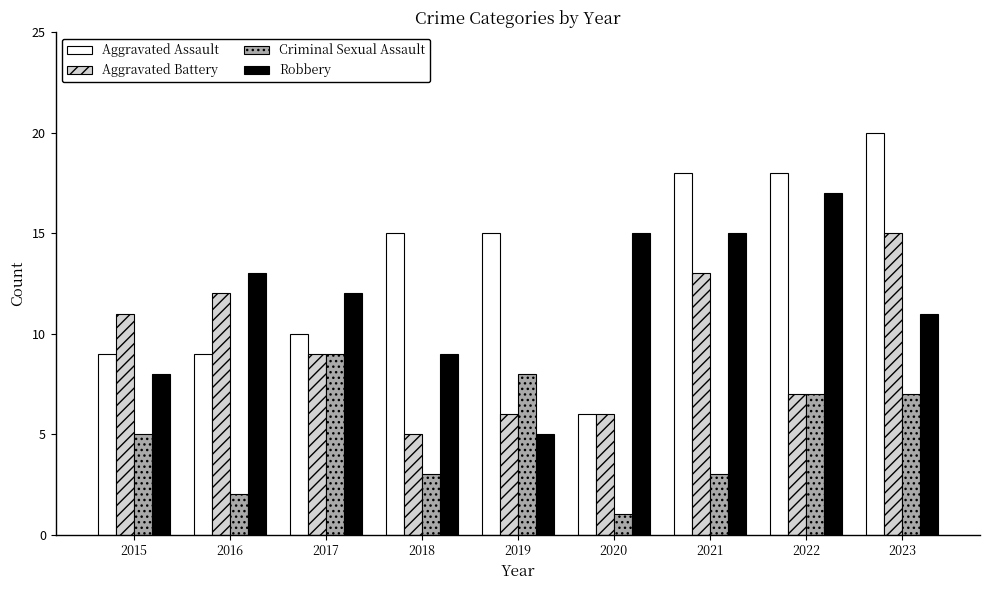

What is the difference between the Aggravated Battery values at 2020 and 2018?

1